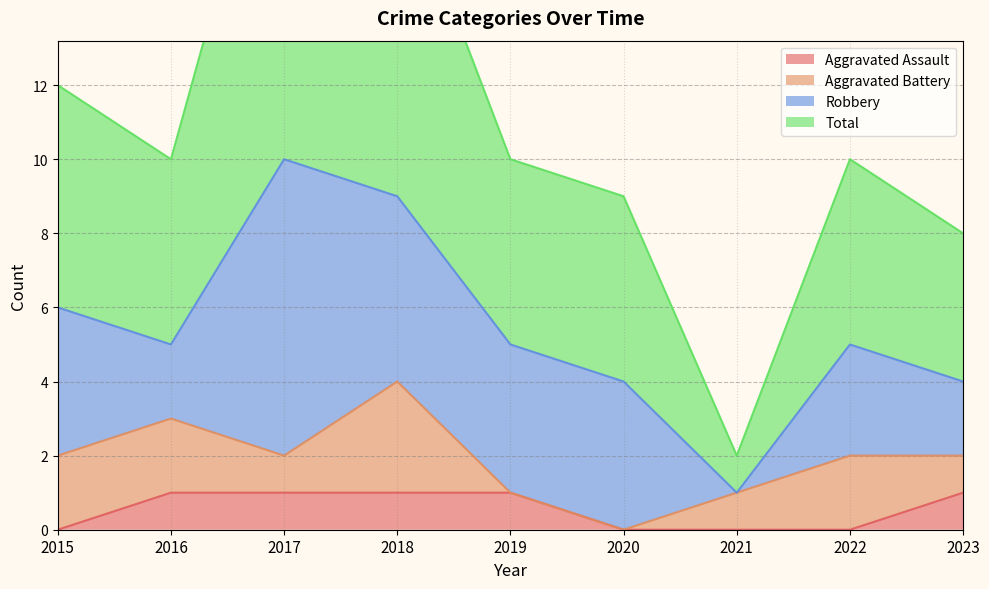

Read the Total value at 2015.

12